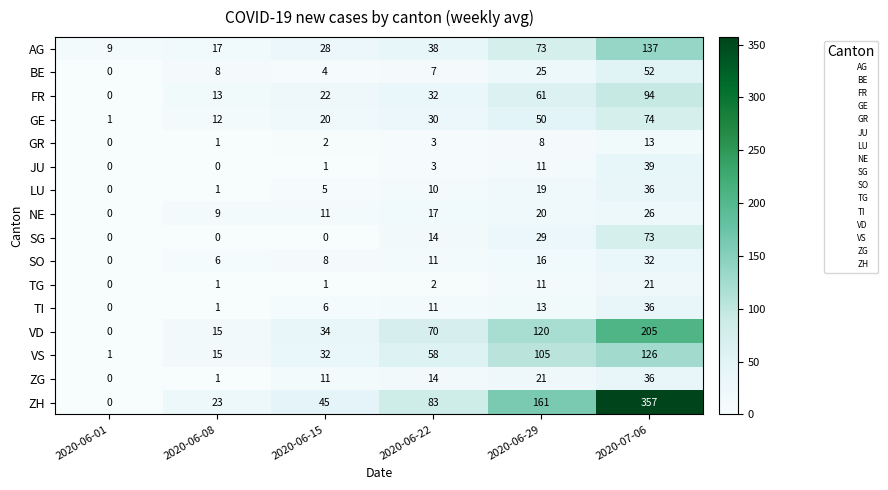

List the labels in order of TI value, smallest first.

2020-06-01, 2020-06-08, 2020-06-15, 2020-06-22, 2020-06-29, 2020-07-06